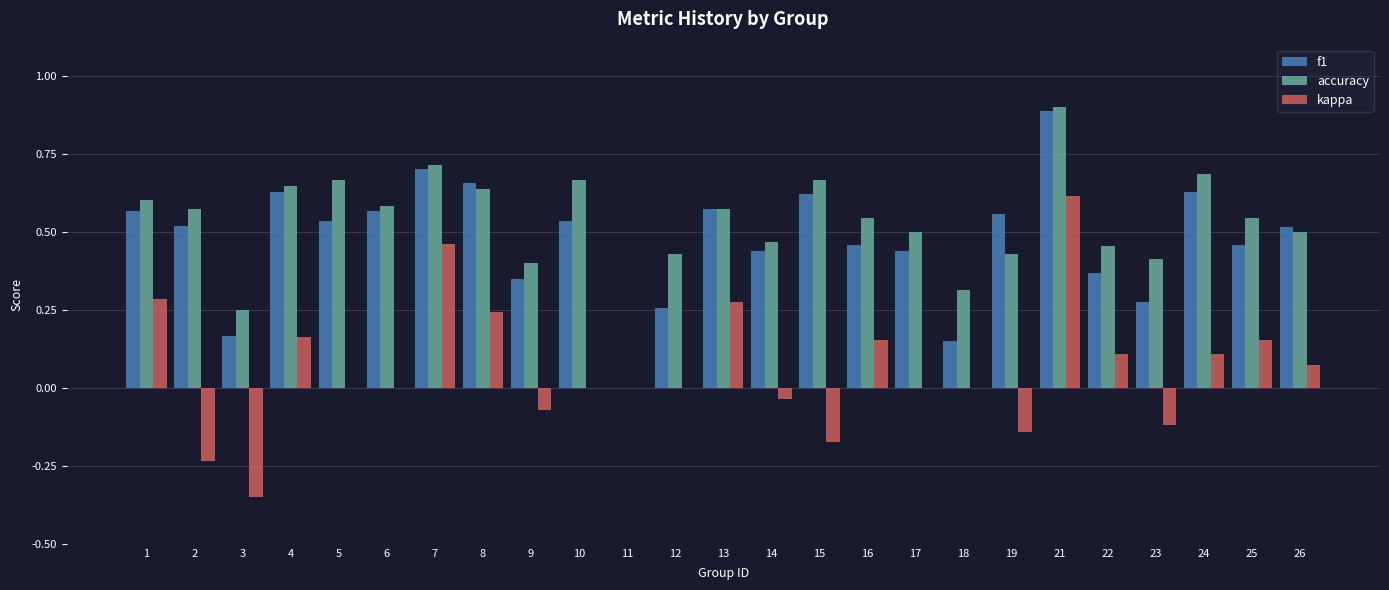

Is the value of f1 at 5 greater than the value of kappa at 17?

Yes